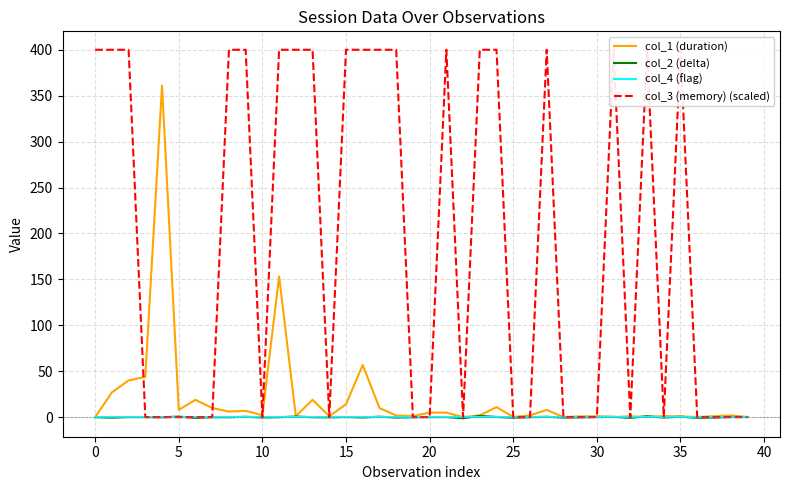

Which series has the largest total across all categories?

col_3 (memory) (scaled)